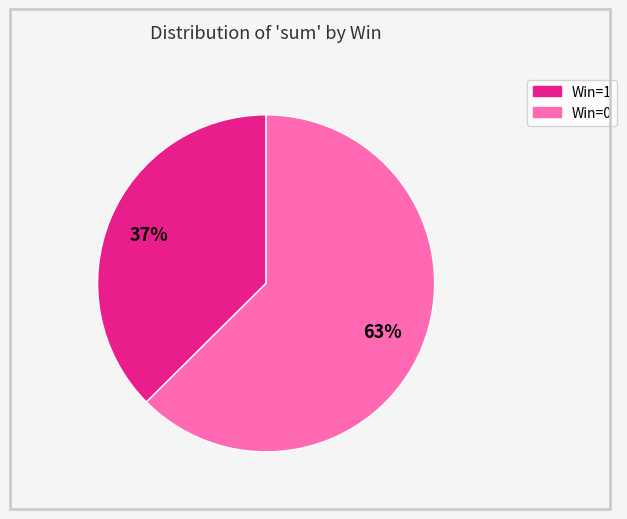

To the nearest percent, what is the average slice percentage?

50%